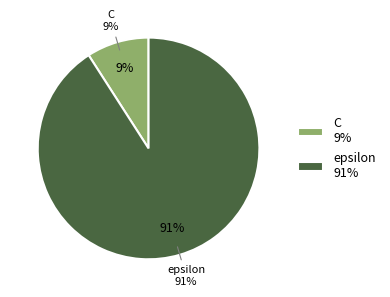

What is the ratio of the value at epsilon to the value at C?

10.0